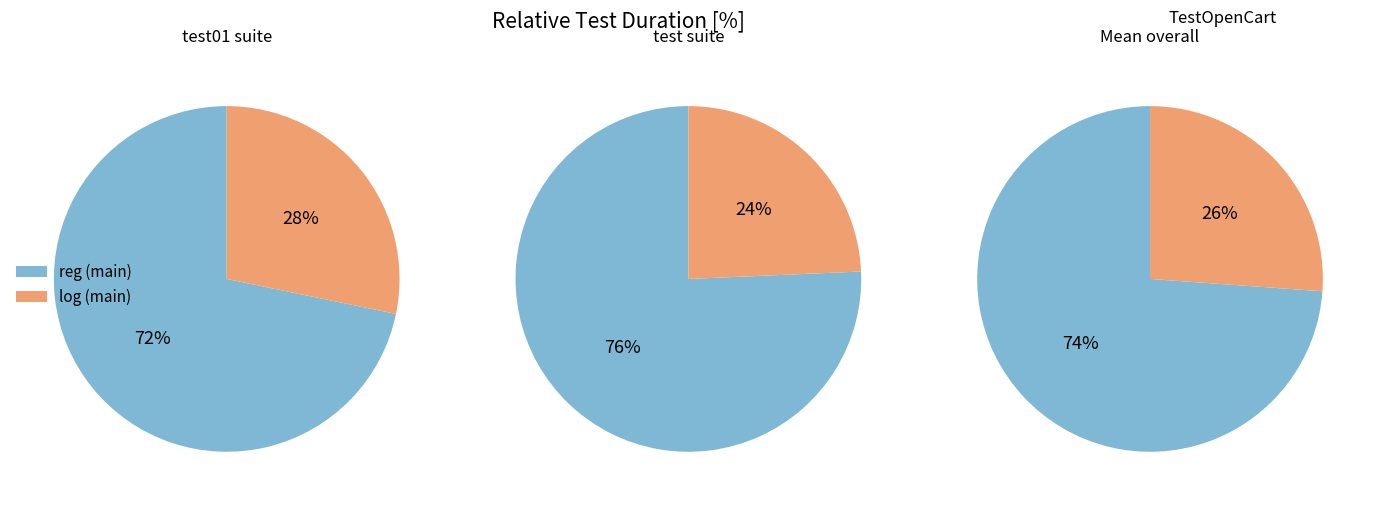

Combined, do test and 3 account for over 50%?

No